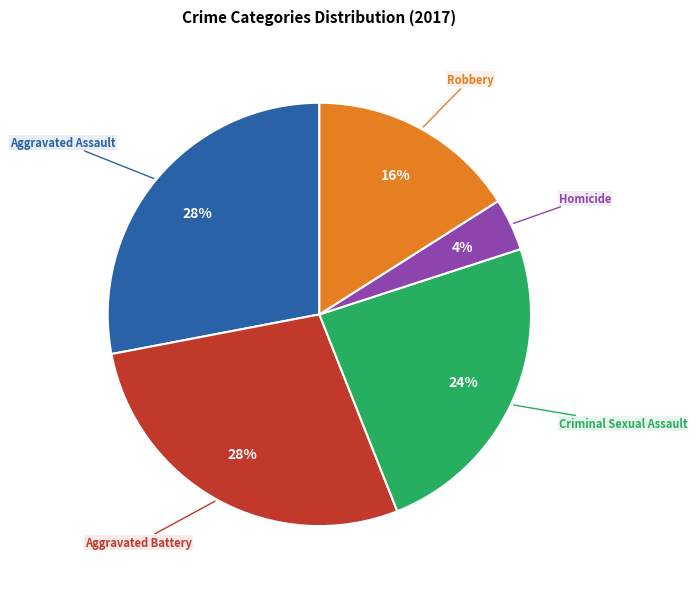

Is there a majority slice in this chart?

No